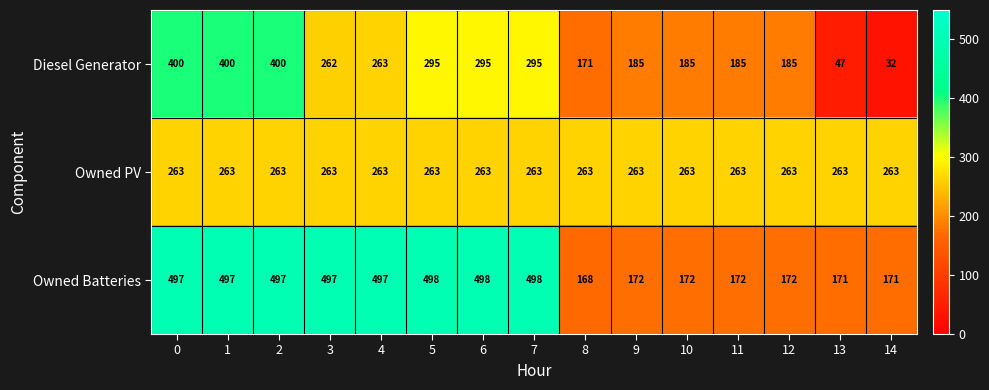

The value of Owned PV at 10 is 263. True or false?

True